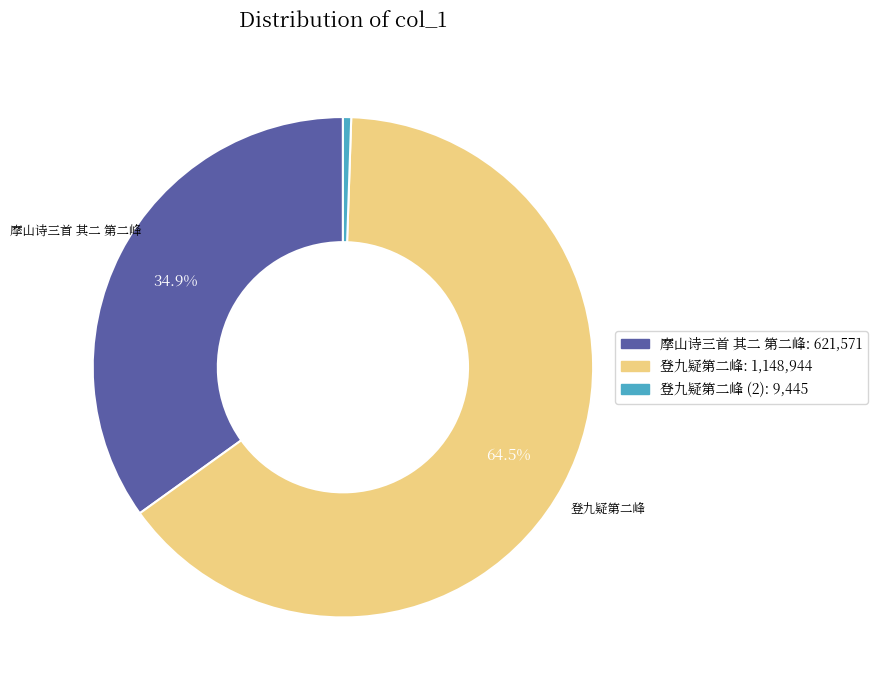

Is there any slice that represents more than half of the pie?

Yes